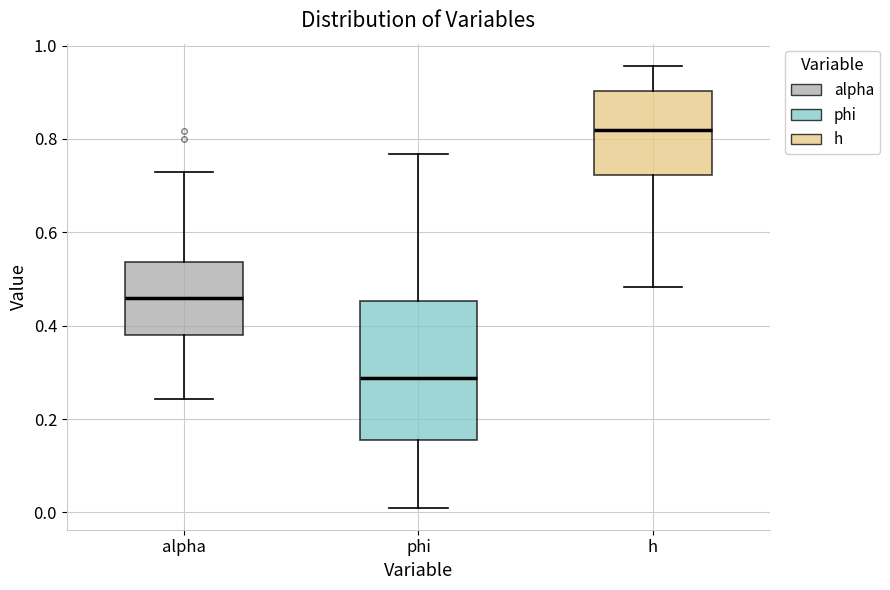

Reading left to right, transcribe this box plot: for each box, give where its median line is, the range the box spans, and where its two whiskers end, as read against the y-axis. The values are not printed on the chart, so give them approximately, as read against the axis.

alpha: median 0.46, box 0.38 to 0.54, whiskers 0.24 to 0.72
phi: median 0.28, box 0.16 to 0.46, whiskers 0.02 to 0.76
h: median 0.82, box 0.72 to 0.90, whiskers 0.48 to 0.96